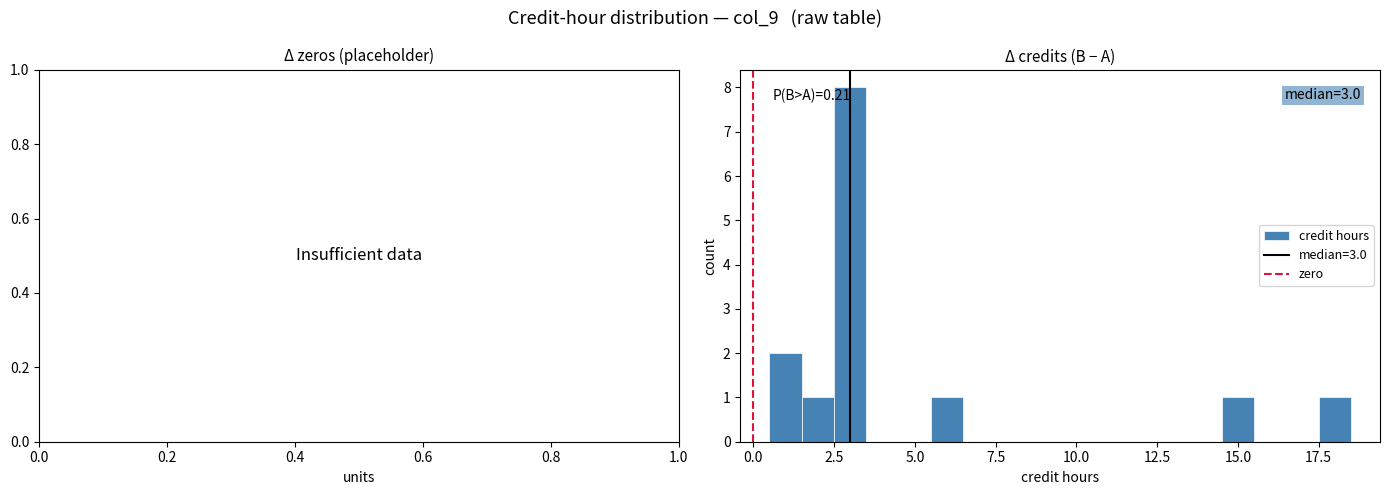

Around what value on the x-axis is the tallest bar? Give the approximate position of its centre, as read against the axis.

3.0